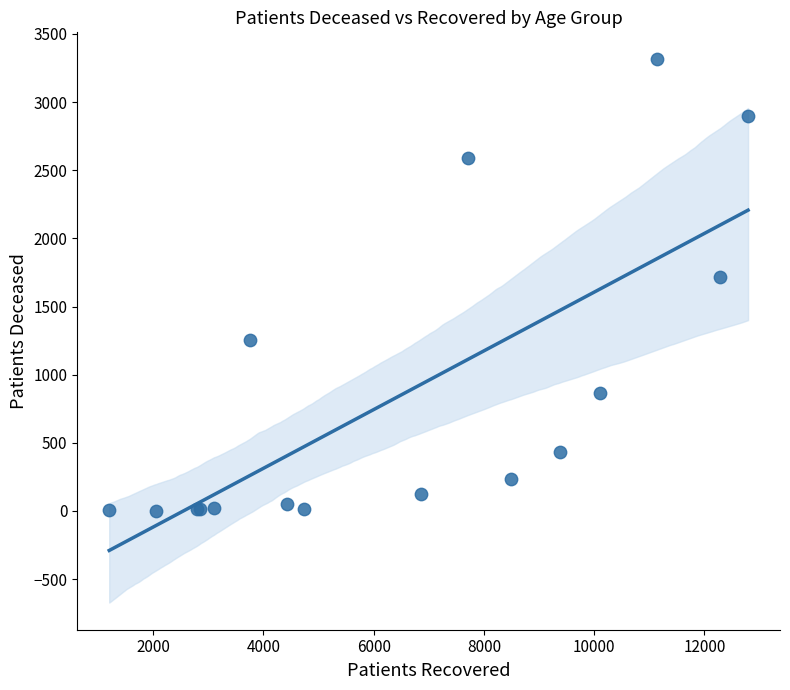

What Y value in the scatter plot is closest to 1657?

1715